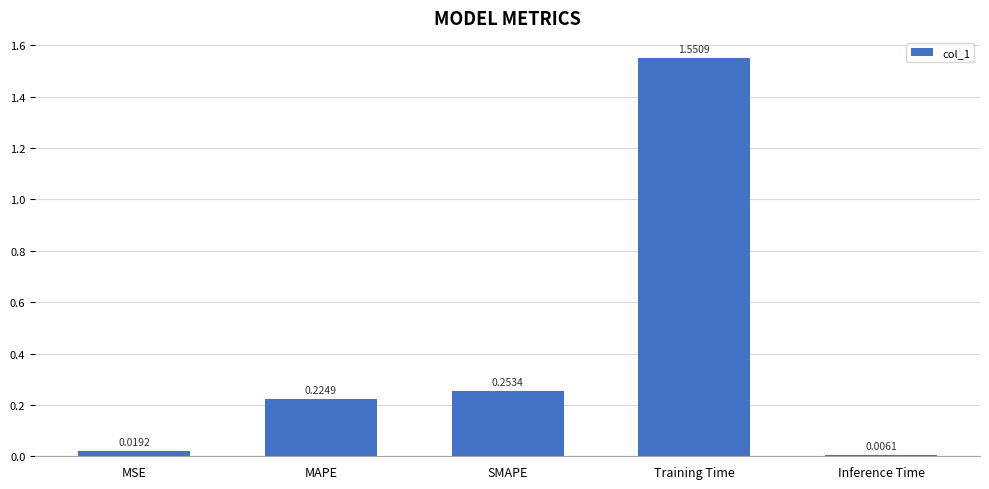

Which category has the highest value across all series?

Training Time